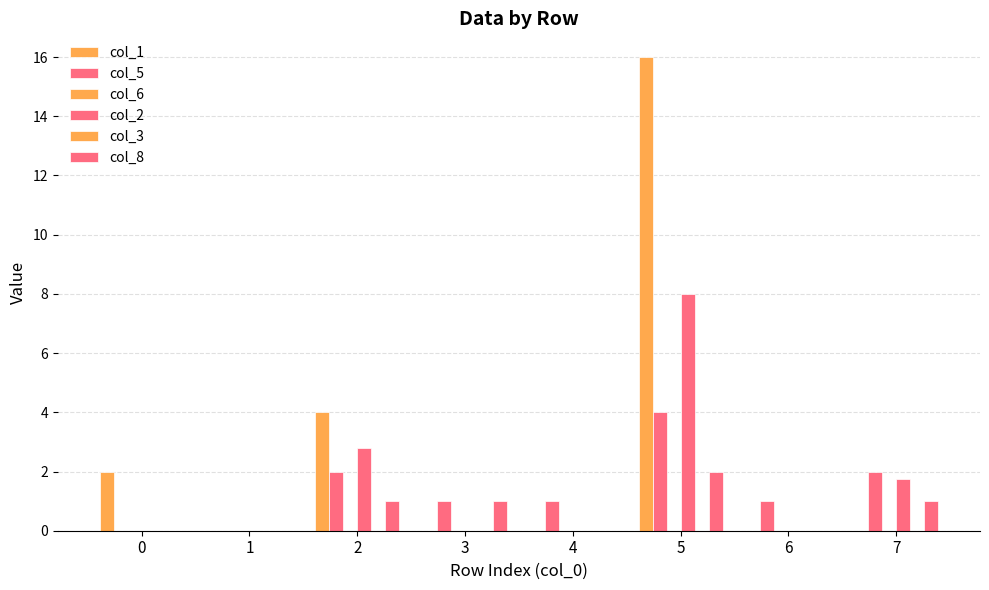

Which series has the largest total across all categories?

col_1